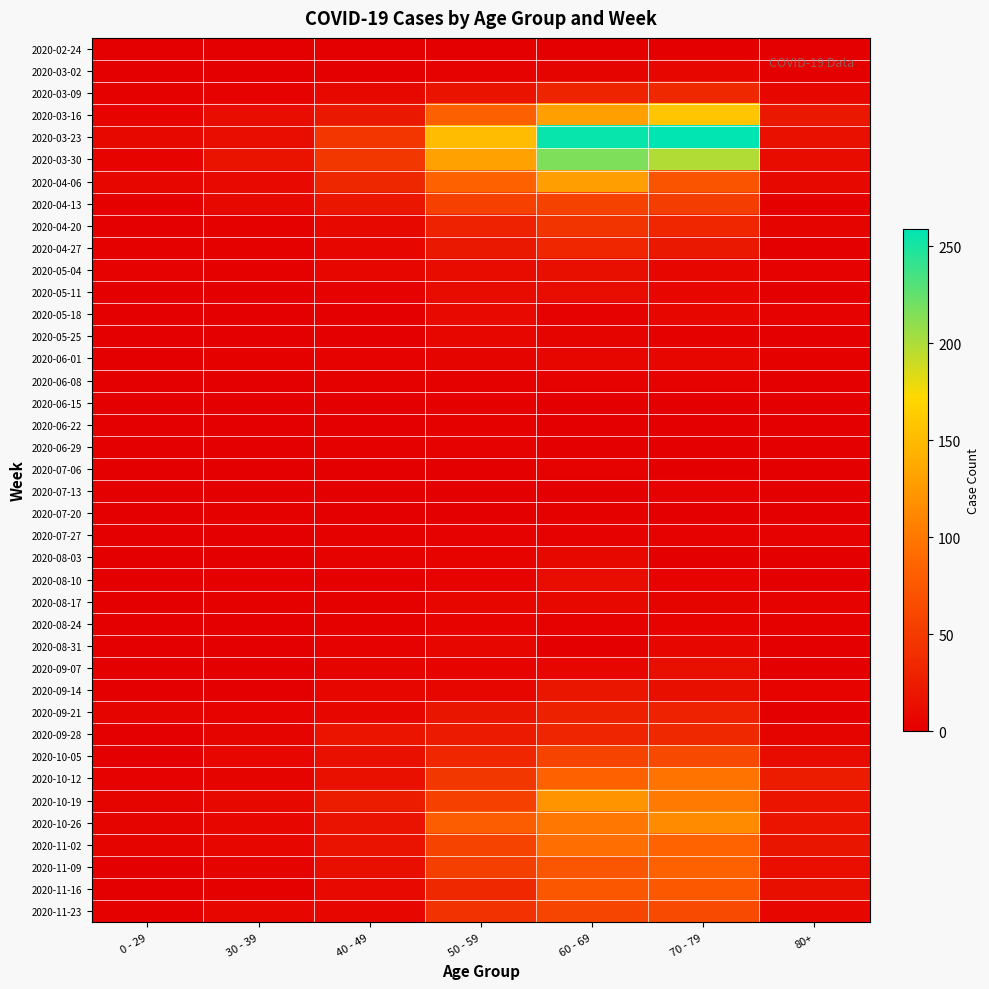

Reading right to left, what are all the values shown in this chart?

2020-02-24: 80+=0	70 - 79=1	60 - 69=1	50 - 59=1	40 - 49=1	30 - 39=0	0 - 29=0
2020-03-02: 80+=1	70 - 79=7	60 - 69=5	50 - 59=3	40 - 49=1	30 - 39=1	0 - 29=0
2020-03-09: 80+=6	70 - 79=35	60 - 69=31	50 - 59=17	40 - 49=9	30 - 39=3	0 - 29=2
2020-03-16: 80+=21	70 - 79=158	60 - 69=130	50 - 59=81	40 - 49=21	30 - 39=12	0 - 29=4
2020-03-23: 80+=15	70 - 79=259	60 - 69=255	50 - 59=151	40 - 49=46	30 - 39=12	0 - 29=8
2020-03-30: 80+=11	70 - 79=199	60 - 69=216	50 - 59=131	40 - 49=47	30 - 39=17	0 - 29=4
2020-04-06: 80+=8	70 - 79=71	60 - 69=129	50 - 59=83	40 - 49=34	30 - 39=10	0 - 29=6
2020-04-13: 80+=2	70 - 79=52	60 - 69=56	50 - 59=55	40 - 49=20	30 - 39=9	0 - 29=2
2020-04-20: 80+=5	70 - 79=33	60 - 69=45	50 - 59=30	40 - 49=9	30 - 39=2	0 - 29=1
2020-04-27: 80+=0	70 - 79=21	60 - 69=33	50 - 59=21	40 - 49=7	30 - 39=2	0 - 29=2
2020-05-04: 80+=3	70 - 79=7	60 - 69=14	50 - 59=11	40 - 49=6	30 - 39=2	0 - 29=3
2020-05-11: 80+=0	70 - 79=7	60 - 69=12	50 - 59=11	40 - 49=3	30 - 39=0	0 - 29=1
2020-05-18: 80+=3	70 - 79=7	60 - 69=3	50 - 59=10	40 - 49=0	30 - 39=1	0 - 29=0
2020-05-25: 80+=1	70 - 79=2	60 - 69=5	50 - 59=7	40 - 49=1	30 - 39=0	0 - 29=0
2020-06-01: 80+=2	70 - 79=6	60 - 69=6	50 - 59=5	40 - 49=3	30 - 39=2	0 - 29=0
2020-06-08: 80+=0	70 - 79=3	60 - 69=3	50 - 59=2	40 - 49=2	30 - 39=0	0 - 29=0
2020-06-15: 80+=1	70 - 79=1	60 - 69=1	50 - 59=2	40 - 49=1	30 - 39=0	0 - 29=0
2020-06-22: 80+=0	70 - 79=1	60 - 69=0	50 - 59=2	40 - 49=1	30 - 39=0	0 - 29=1
2020-06-29: 80+=0	70 - 79=0	60 - 69=0	50 - 59=3	40 - 49=2	30 - 39=0	0 - 29=0
2020-07-06: 80+=0	70 - 79=0	60 - 69=3	50 - 59=1	40 - 49=1	30 - 39=1	0 - 29=0
2020-07-13: 80+=0	70 - 79=3	60 - 69=0	50 - 59=0	40 - 49=0	30 - 39=0	0 - 29=0
2020-07-20: 80+=1	70 - 79=1	60 - 69=2	50 - 59=1	40 - 49=1	30 - 39=2	0 - 29=1
2020-07-27: 80+=3	70 - 79=3	60 - 69=3	50 - 59=3	40 - 49=2	30 - 39=0	0 - 29=0
2020-08-03: 80+=1	70 - 79=1	60 - 69=8	50 - 59=4	40 - 49=3	30 - 39=0	0 - 29=1
2020-08-10: 80+=1	70 - 79=4	60 - 69=12	50 - 59=4	40 - 49=2	30 - 39=2	0 - 29=1
2020-08-17: 80+=3	70 - 79=5	60 - 69=9	50 - 59=7	40 - 49=2	30 - 39=2	0 - 29=0
2020-08-24: 80+=2	70 - 79=4	60 - 69=3	50 - 59=4	40 - 49=2	30 - 39=0	0 - 29=0
2020-08-31: 80+=0	70 - 79=6	60 - 69=1	50 - 59=7	40 - 49=3	30 - 39=0	0 - 29=0
2020-09-07: 80+=0	70 - 79=14	60 - 69=7	50 - 59=4	40 - 49=5	30 - 39=1	0 - 29=0
2020-09-14: 80+=4	70 - 79=14	60 - 69=20	50 - 59=7	40 - 49=7	30 - 39=1	0 - 29=1
2020-09-21: 80+=1	70 - 79=30	60 - 69=29	50 - 59=19	40 - 49=7	30 - 39=4	0 - 29=5
2020-09-28: 80+=5	70 - 79=35	60 - 69=32	50 - 59=24	40 - 49=18	30 - 39=5	0 - 29=0
2020-10-05: 80+=11	70 - 79=62	60 - 69=58	50 - 59=33	40 - 49=15	30 - 39=7	0 - 29=1
2020-10-12: 80+=25	70 - 79=97	60 - 69=82	50 - 59=47	40 - 49=15	30 - 39=5	0 - 29=3
2020-10-19: 80+=18	70 - 79=102	60 - 69=121	50 - 59=55	40 - 49=25	30 - 39=8	0 - 29=5
2020-10-26: 80+=18	70 - 79=115	60 - 69=100	50 - 59=79	40 - 49=16	30 - 39=6	0 - 29=5
2020-11-02: 80+=19	70 - 79=84	60 - 69=93	50 - 59=58	40 - 49=16	30 - 39=7	0 - 29=5
2020-11-09: 80+=13	70 - 79=83	60 - 69=72	50 - 59=54	40 - 49=14	30 - 39=5	0 - 29=1
2020-11-16: 80+=14	70 - 79=75	60 - 69=73	50 - 59=35	40 - 49=10	30 - 39=2	0 - 29=0
2020-11-23: 80+=6	70 - 79=63	60 - 69=59	50 - 59=43	40 - 49=7	30 - 39=7	0 - 29=2